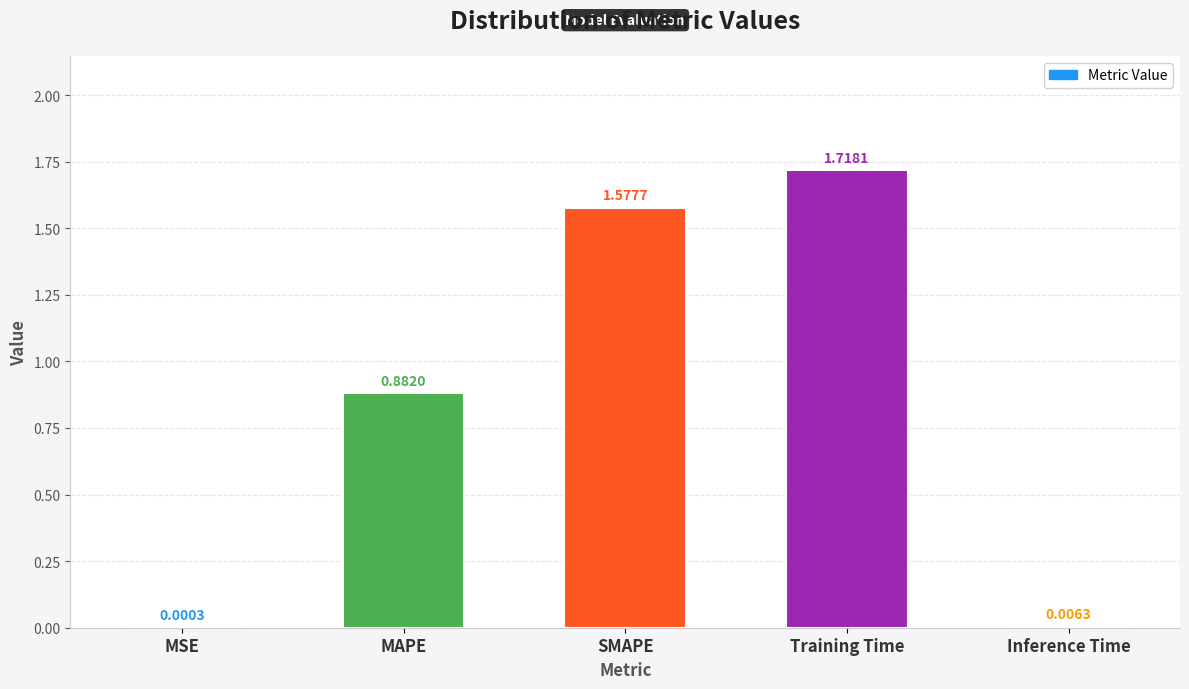

What is the change in value from SMAPE to Inference Time?

-1.6